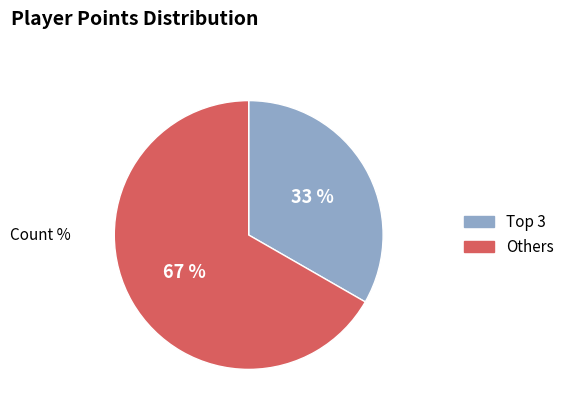

To the nearest percent, what is the average slice percentage?

50%